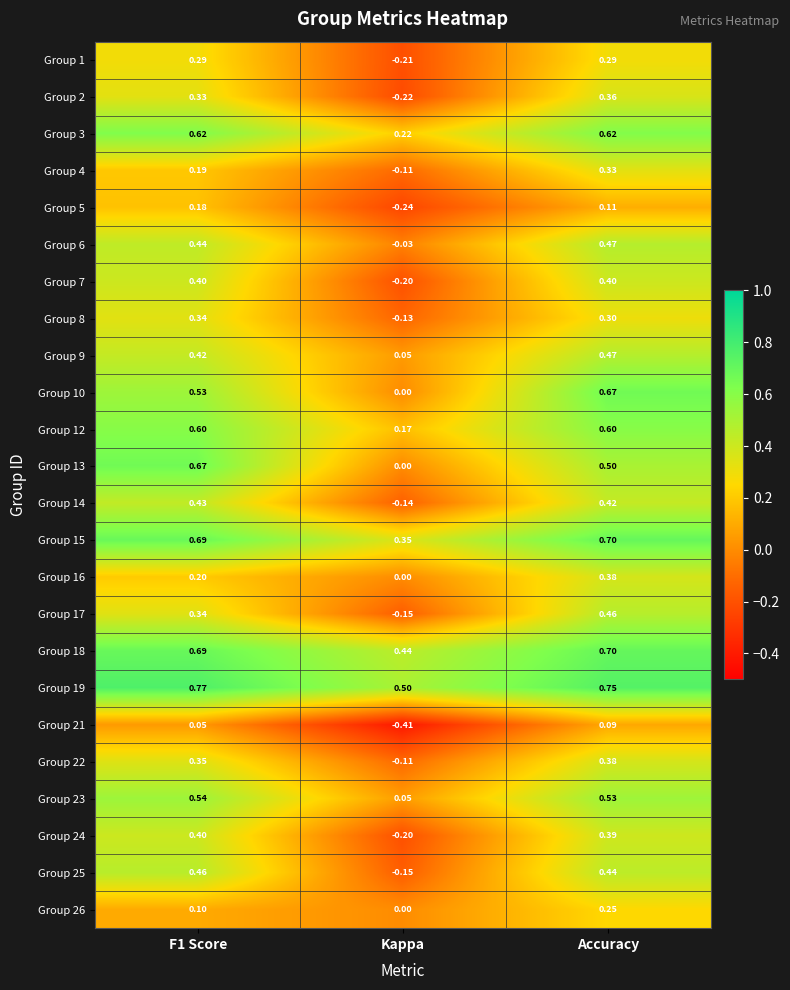

How many data points does each series have?

3